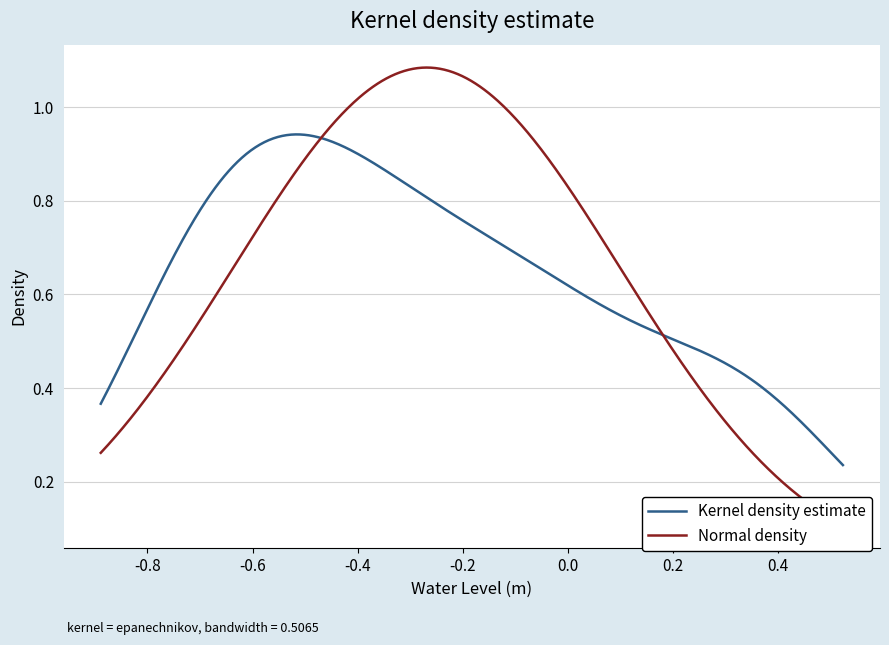

True or false: there are more than 0 points higher than both neighbors.

True